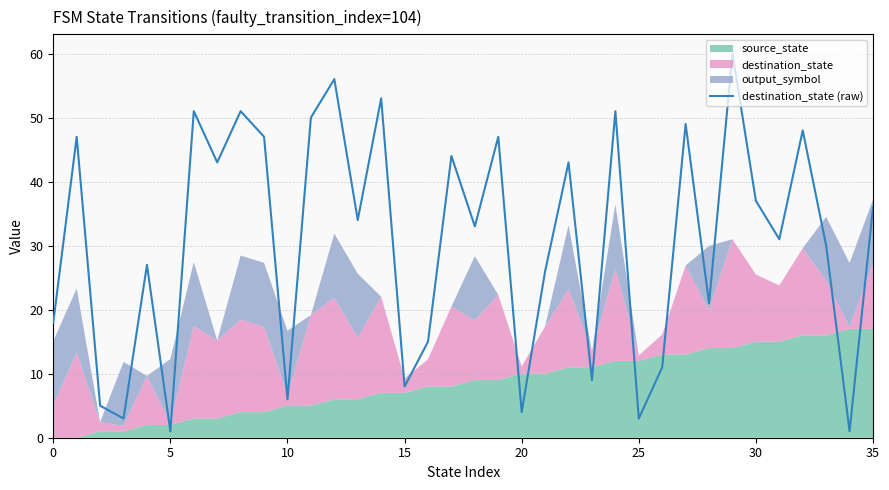

What is the label of the 26th point from the left?

25